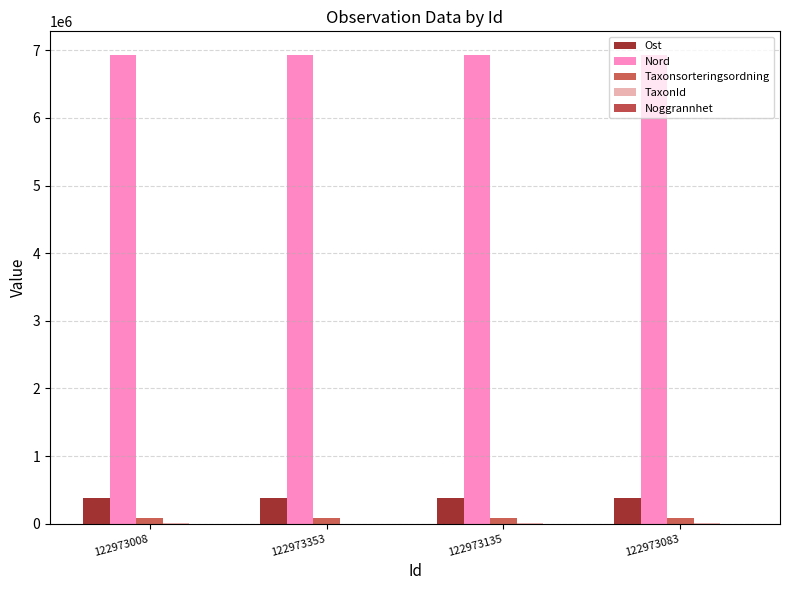

How many groups of bars are there?

4